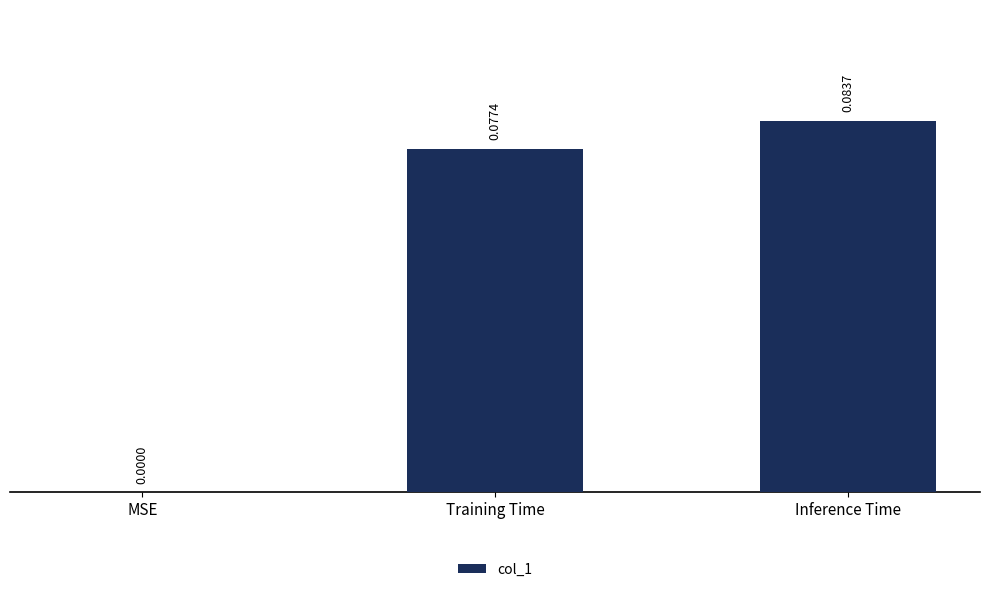

True or false: the data shows 0.0 at Training Time.

False